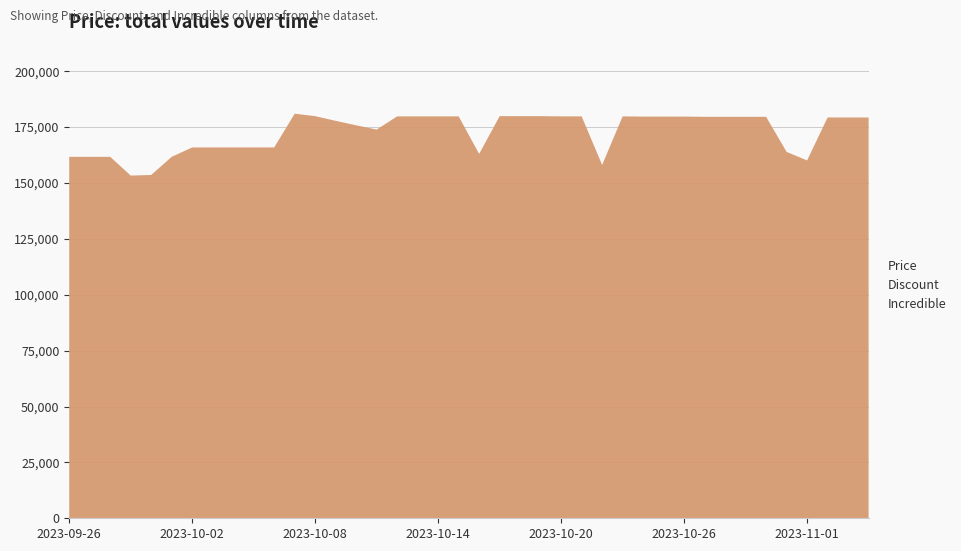

Reading left to right, extract all data points from this chart.

Price: 2023-09-26=161700	2023-09-27=161700	2023-09-28=161700	2023-09-29=153310	2023-09-30=153580	2023-10-01=161700	2023-10-02=165900	2023-10-03=165900	2023-10-04=165900	2023-10-05=165900	2023-10-06=165900	2023-10-07=181000	2023-10-08=179900	2023-10-09=177800	2023-10-10=175800	2023-10-11=173900	2023-10-12=179800	2023-10-13=179800	2023-10-14=179800	2023-10-15=179800	2023-10-16=163000	2023-10-17=179900	2023-10-18=179900	2023-10-19=179900	2023-10-20=179800	2023-10-21=179800	2023-10-22=158070	2023-10-23=179800	2023-10-24=179700	2023-10-25=179700	2023-10-26=179700	2023-10-27=179600	2023-10-28=179600	2023-10-29=179600	2023-10-30=179600	2023-10-31=163900	2023-11-01=160100	2023-11-02=179300	2023-11-03=179300	2023-11-04=179300
Discount: 2023-09-26=0	2023-09-27=0	2023-09-28=0	2023-09-29=0	2023-09-30=0	2023-10-01=0	2023-10-02=0	2023-10-03=0	2023-10-04=0	2023-10-05=0	2023-10-06=0	2023-10-07=0	2023-10-08=0	2023-10-09=0	2023-10-10=0	2023-10-11=0	2023-10-12=0	2023-10-13=0	2023-10-14=0	2023-10-15=0	2023-10-16=0	2023-10-17=0	2023-10-18=0	2023-10-19=0	2023-10-20=0	2023-10-21=0	2023-10-22=0	2023-10-23=0	2023-10-24=0	2023-10-25=0	2023-10-26=0	2023-10-27=0	2023-10-28=0	2023-10-29=0	2023-10-30=0	2023-10-31=0	2023-11-01=0	2023-11-02=6	2023-11-03=6	2023-11-04=6
Incredible: 2023-09-26=0	2023-09-27=0	2023-09-28=0	2023-09-29=0	2023-09-30=0	2023-10-01=0	2023-10-02=0	2023-10-03=0	2023-10-04=0	2023-10-05=0	2023-10-06=0	2023-10-07=0	2023-10-08=0	2023-10-09=0	2023-10-10=0	2023-10-11=0	2023-10-12=0	2023-10-13=0	2023-10-14=0	2023-10-15=0	2023-10-16=0	2023-10-17=0	2023-10-18=0	2023-10-19=0	2023-10-20=0	2023-10-21=0	2023-10-22=0	2023-10-23=0	2023-10-24=0	2023-10-25=0	2023-10-26=0	2023-10-27=0	2023-10-28=0	2023-10-29=0	2023-10-30=0	2023-10-31=0	2023-11-01=0	2023-11-02=0	2023-11-03=0	2023-11-04=0